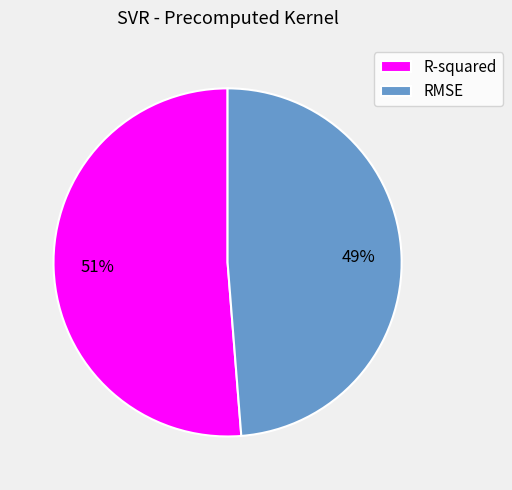

Do R-squared and RMSE together represent more than half of the pie?

Yes